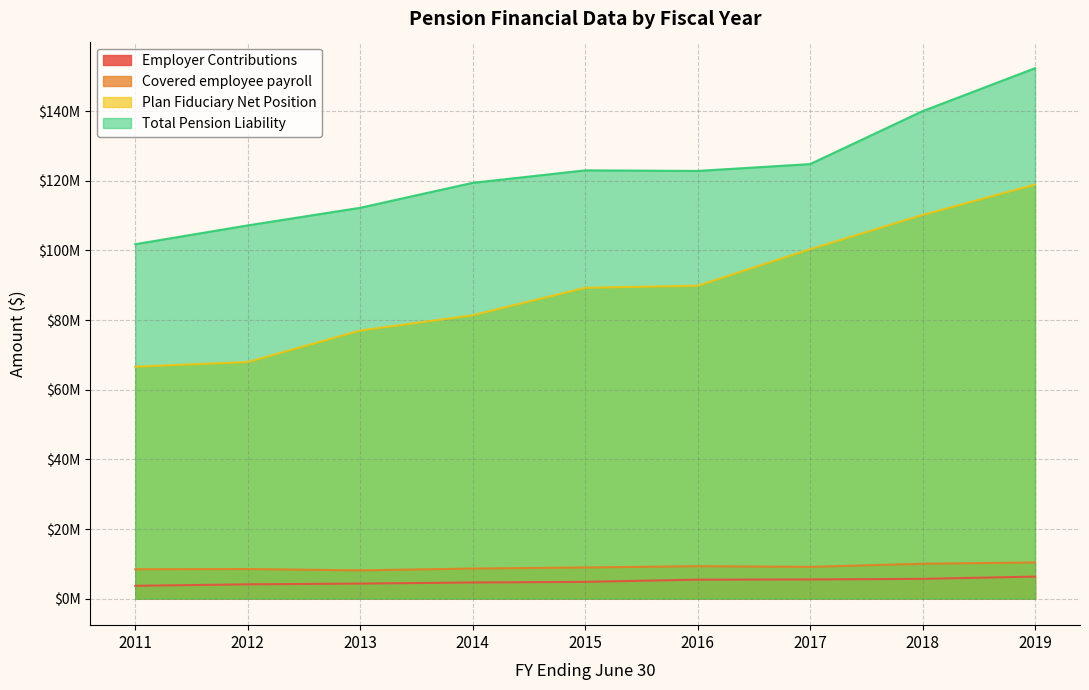

What is the difference between the second highest and minimum values in the Total Pension Liability series?

38217824